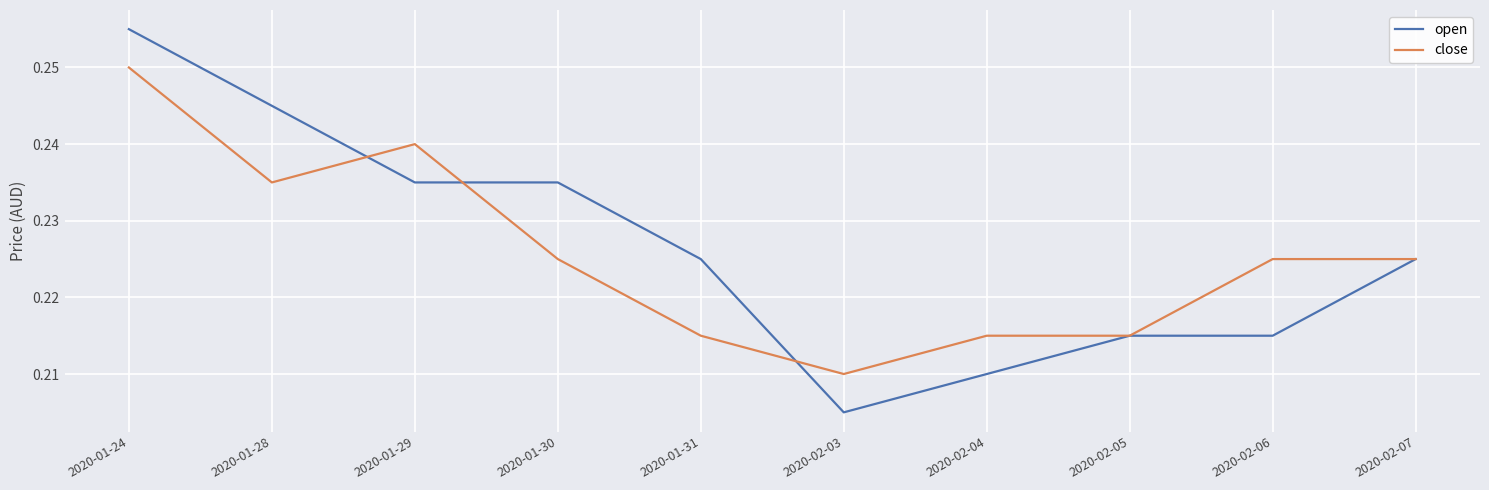

At which label is close closest to 0?

2020-02-03